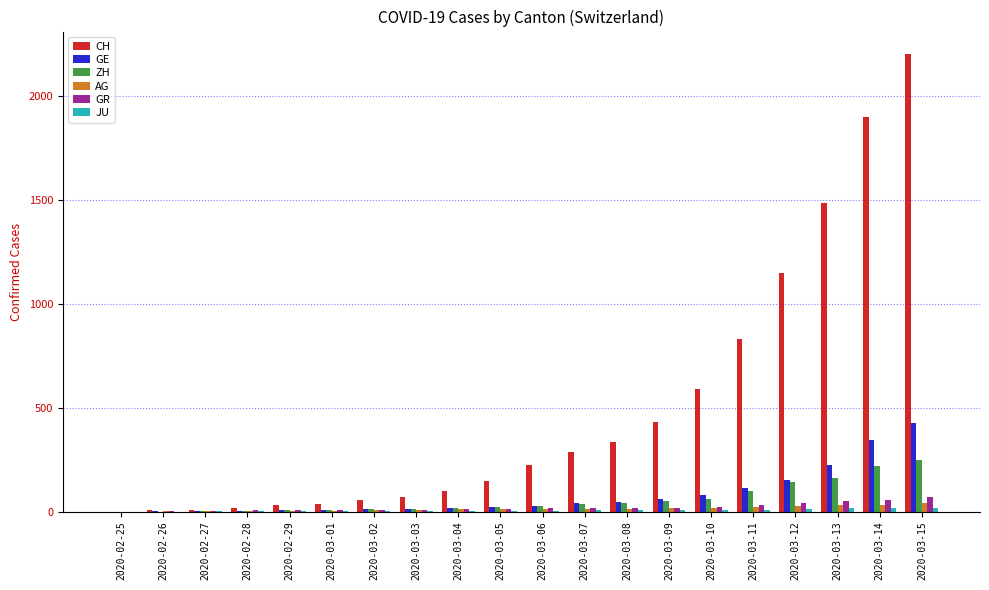

What is the sum of the GR values at 2020-03-01 and 2020-02-28?

12